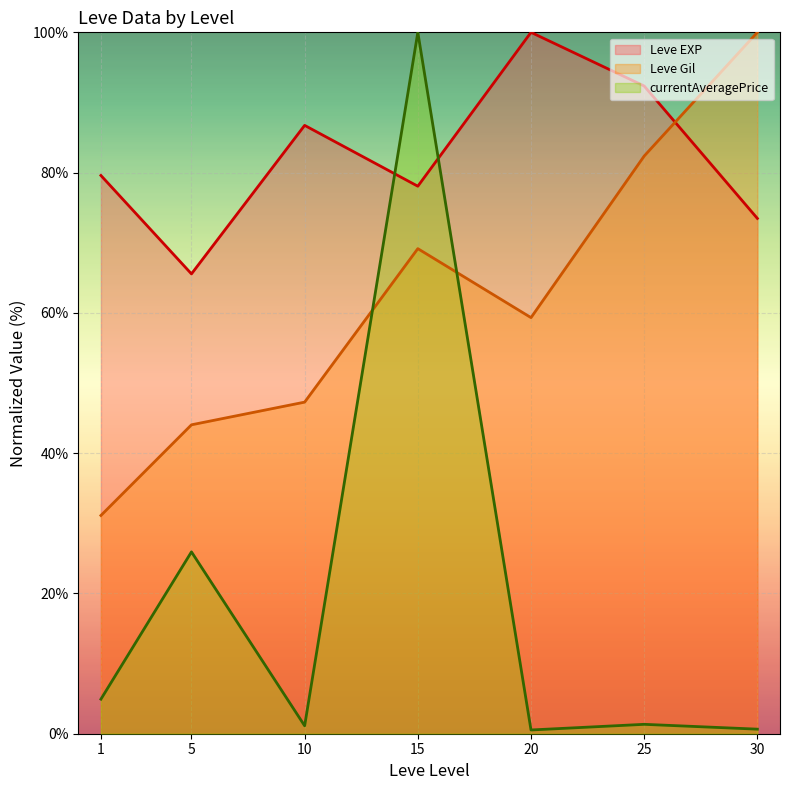

At which category is the sum across all series the highest?

15